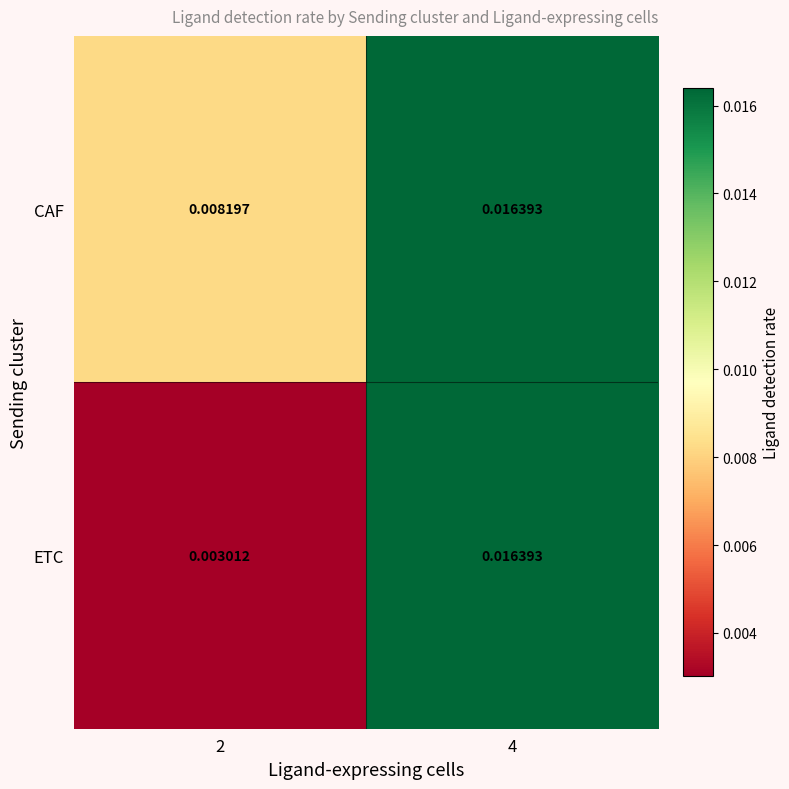

Which series has the largest total across all categories?

CAF